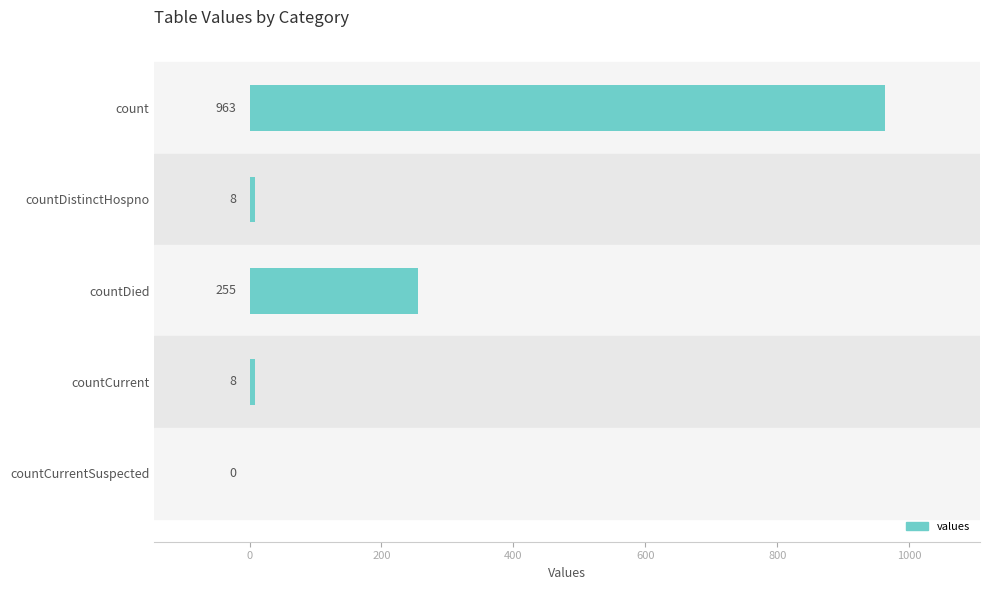

True or false: the data shows 963 at count.

True